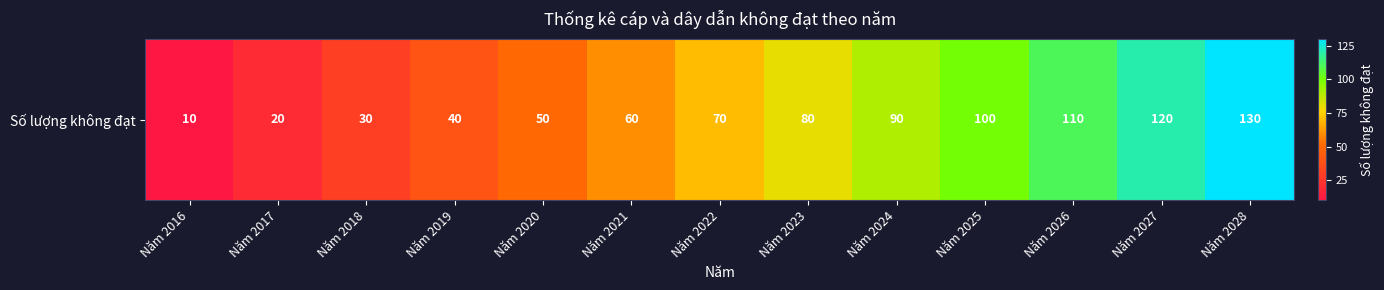

Reading left to right, list all the values displayed in this chart.

10	20	30	40	50	60	70	80	90	100	110	120	130